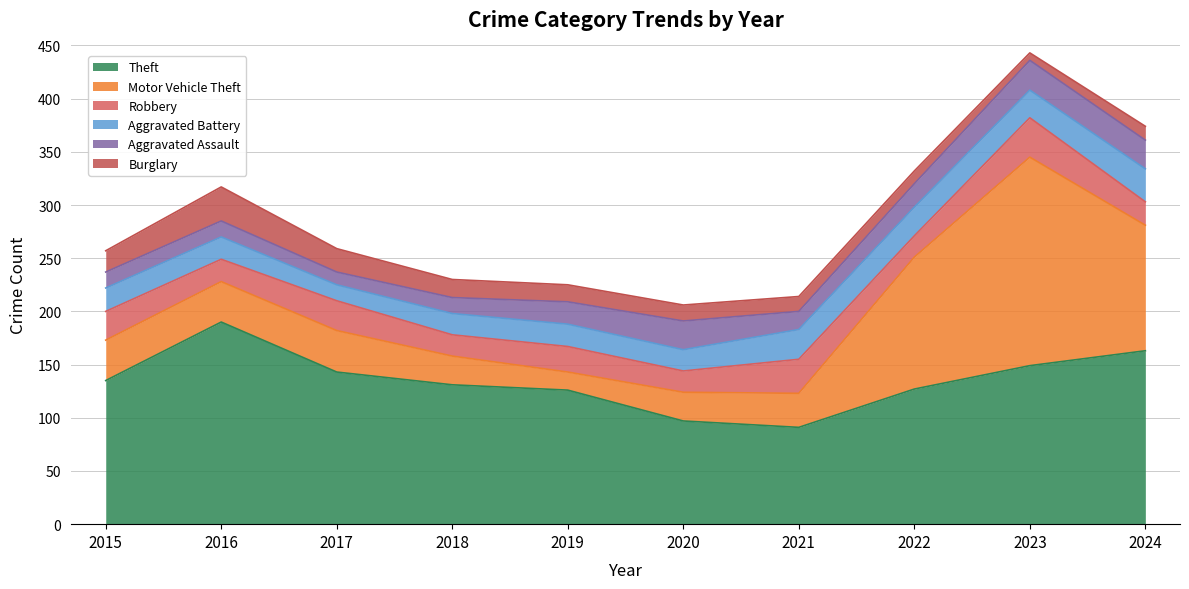

The value of Burglary at 2016 is 45. True or false?

False